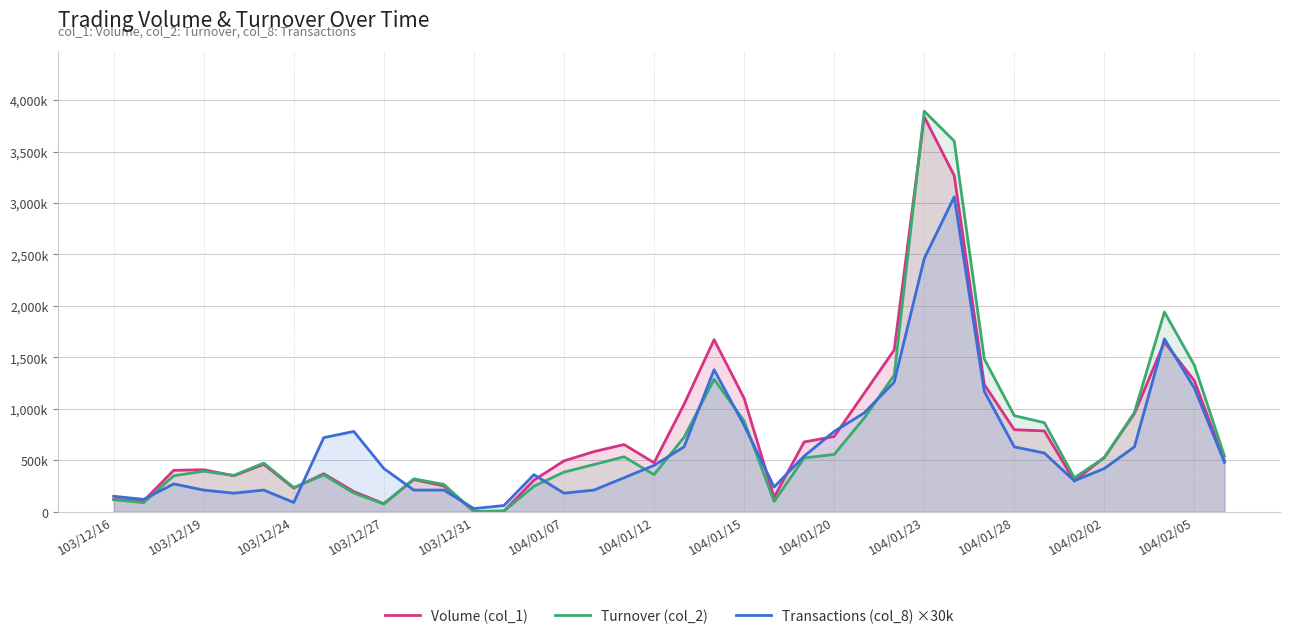

What is the maximum value for Volume (col_1)?

3838000